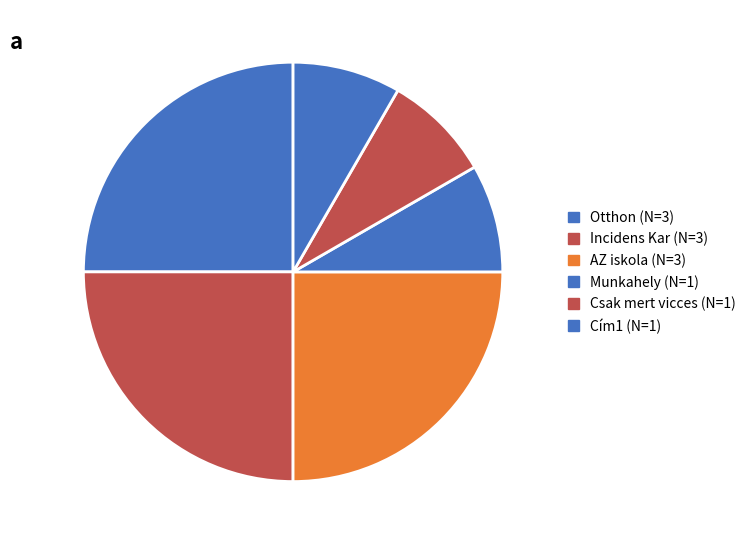

Count the number of slices in the pie.

6